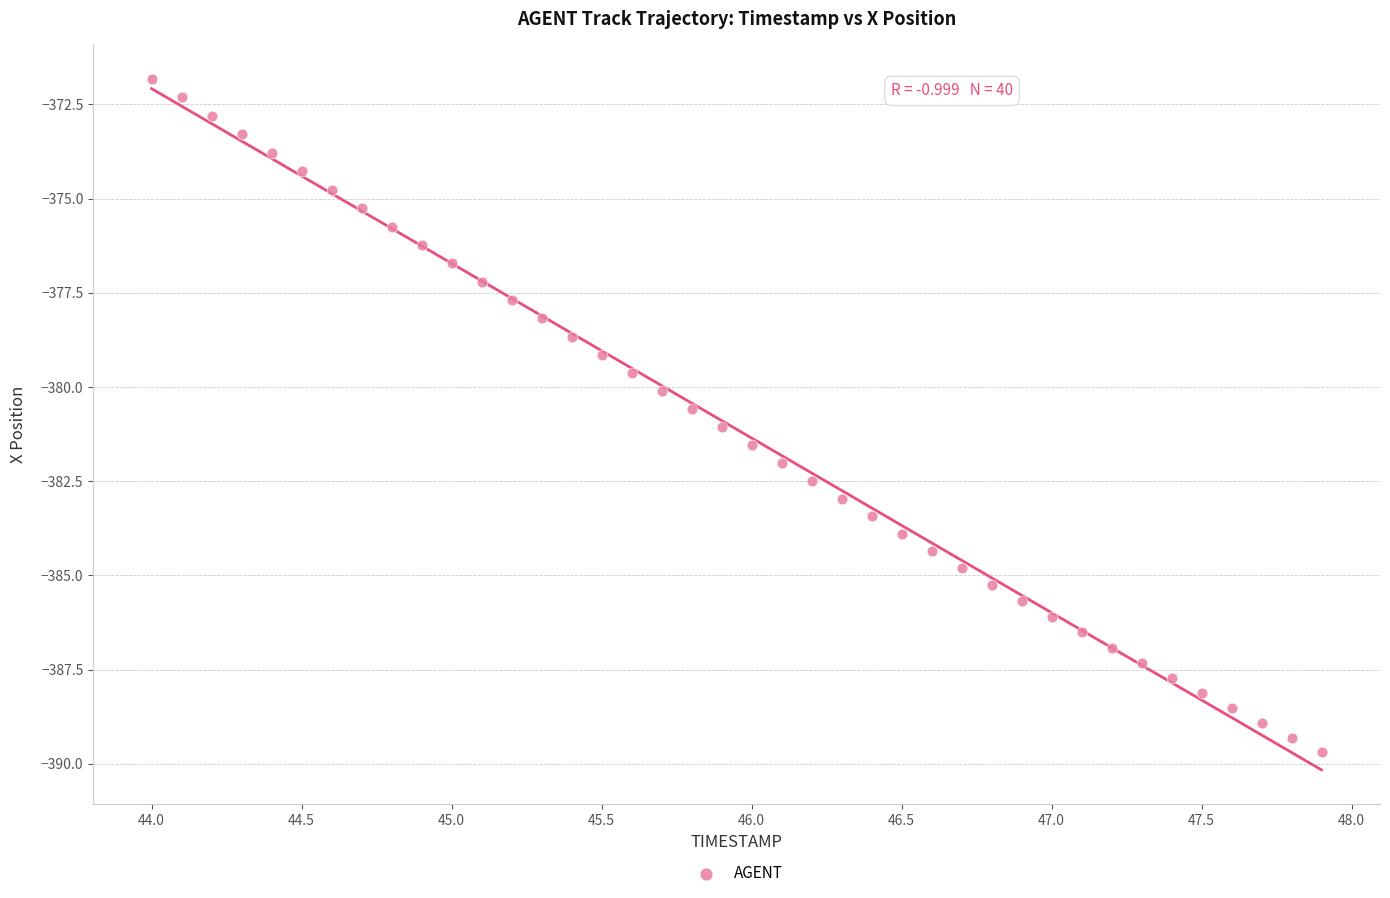

What is the range of X values (max minus min)?

3.9